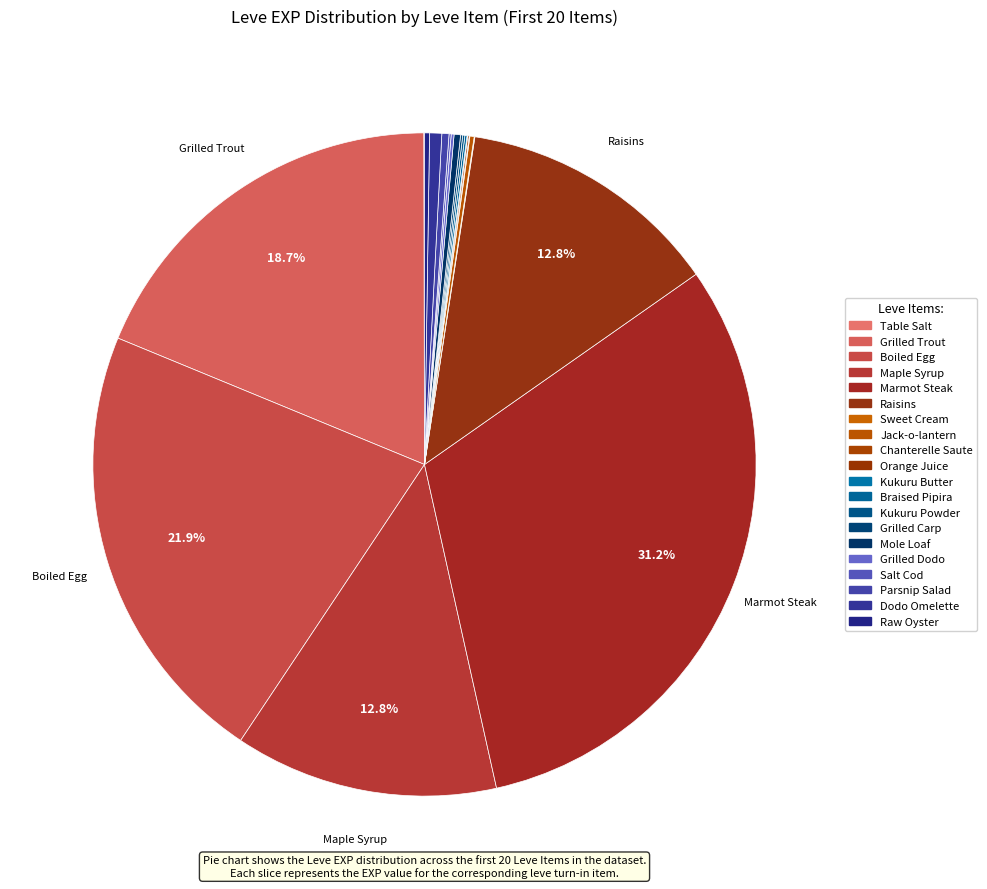

Which slice is the smallest?

Table Salt